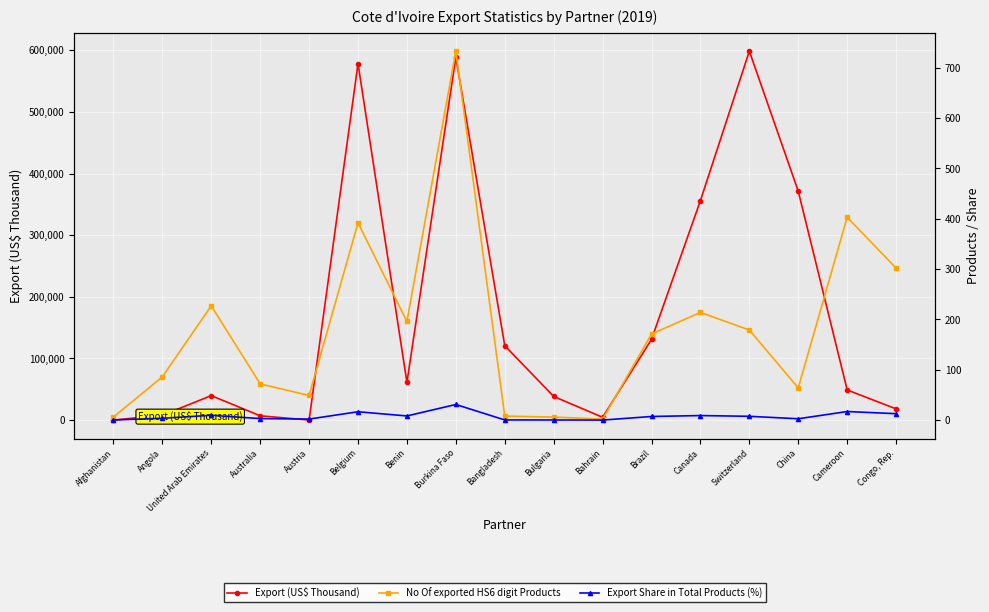

How many values in the Export Share in Total Products (%) series exceed 7?

9